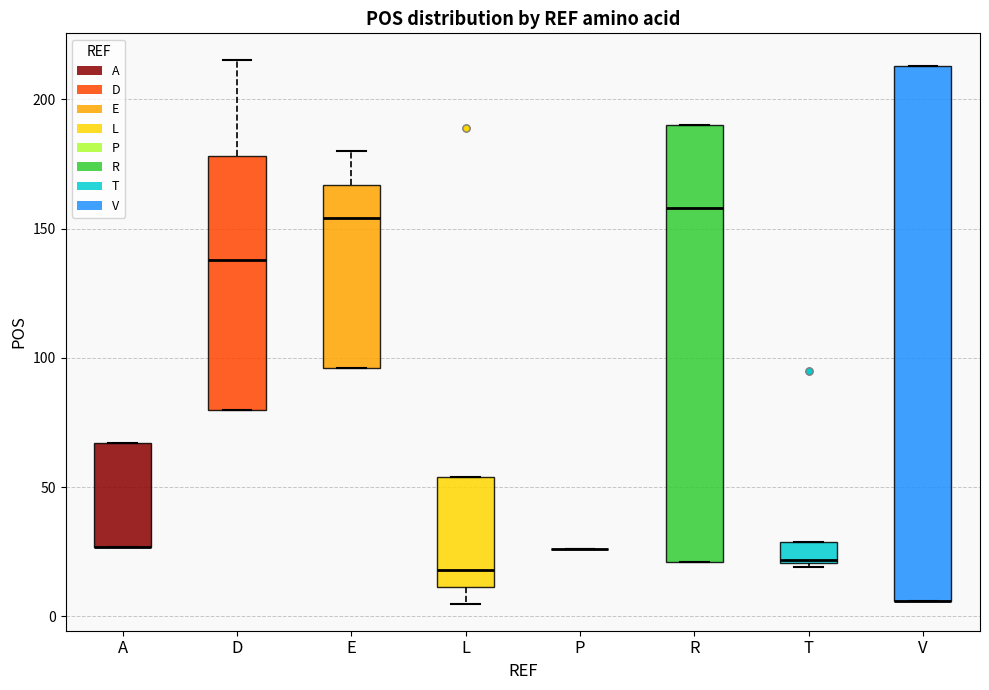

Where does the median line of the box for D sit on the y-axis? The values are not printed on the chart, so give them approximately, as read against the axis.

140